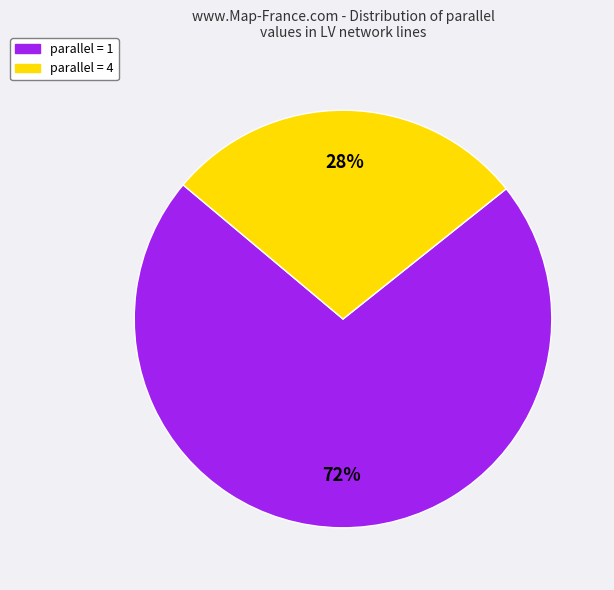

Between parallel = 1 and parallel = 4, which is larger?

parallel = 1